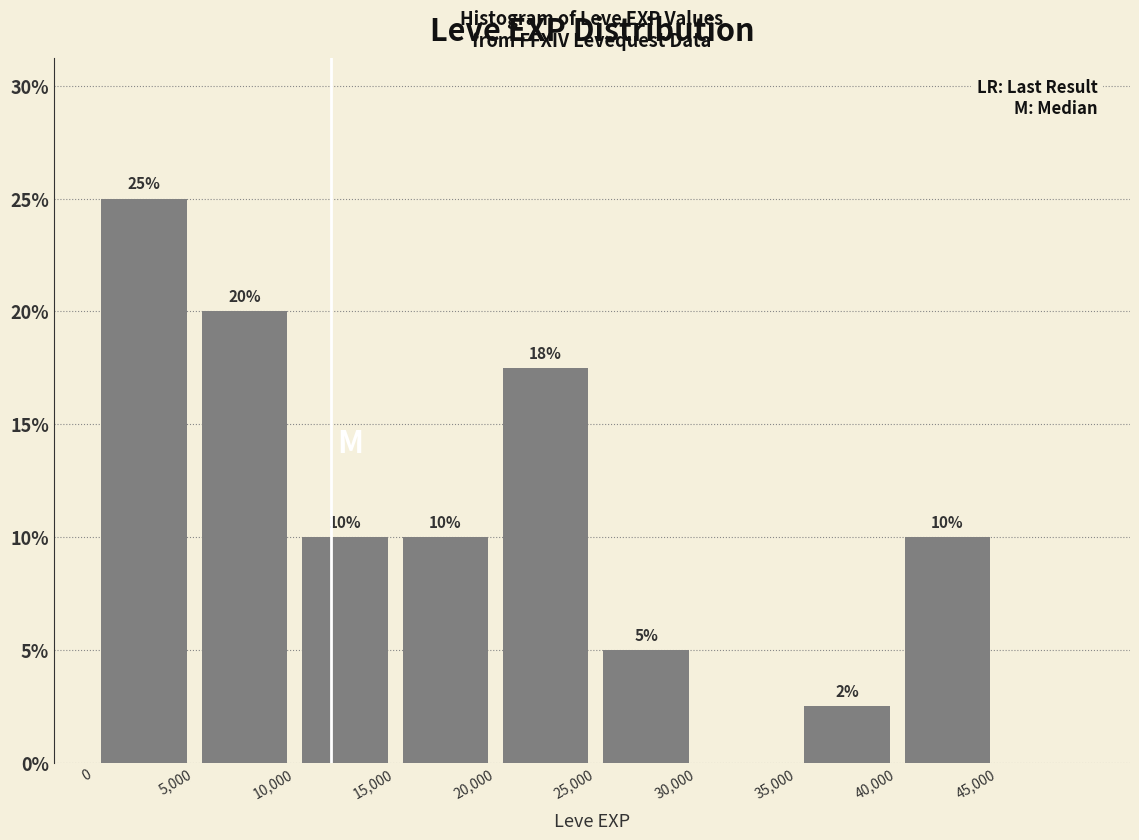

Over which range of the x-axis is the bar tallest?

0 to 5,000